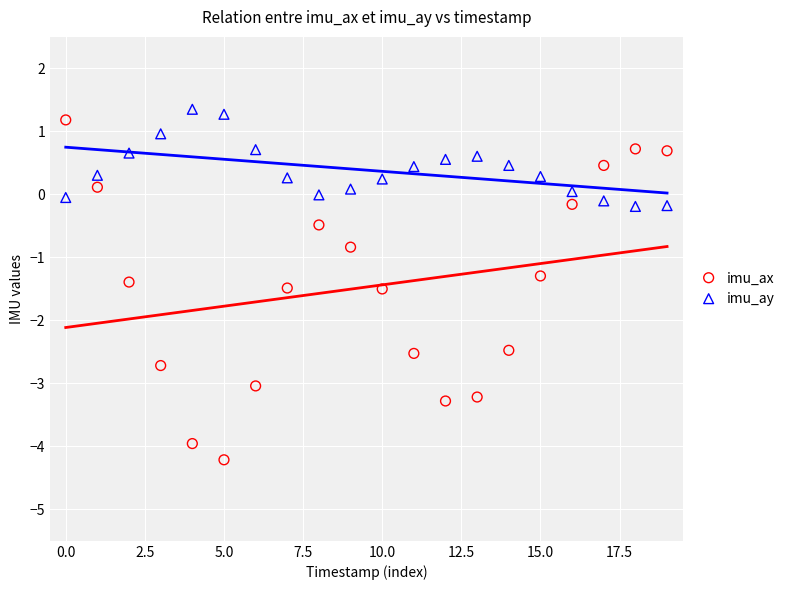

What are all the series names shown in the legend?

imu_ax, imu_ay